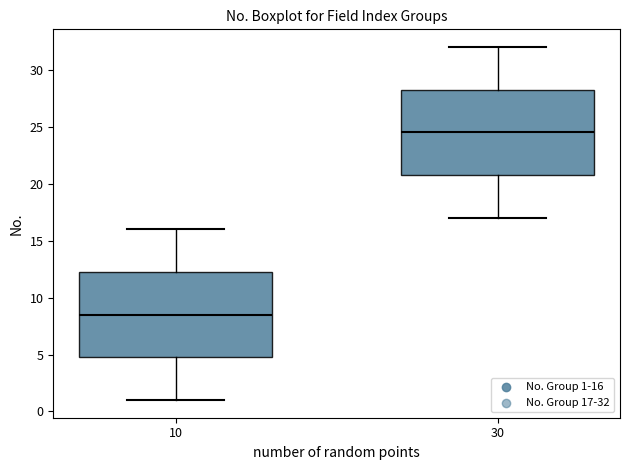

Where does the median line of the box at x = 30 sit on the y-axis? The values are not printed on the chart, so give them approximately, as read against the axis.

24.5